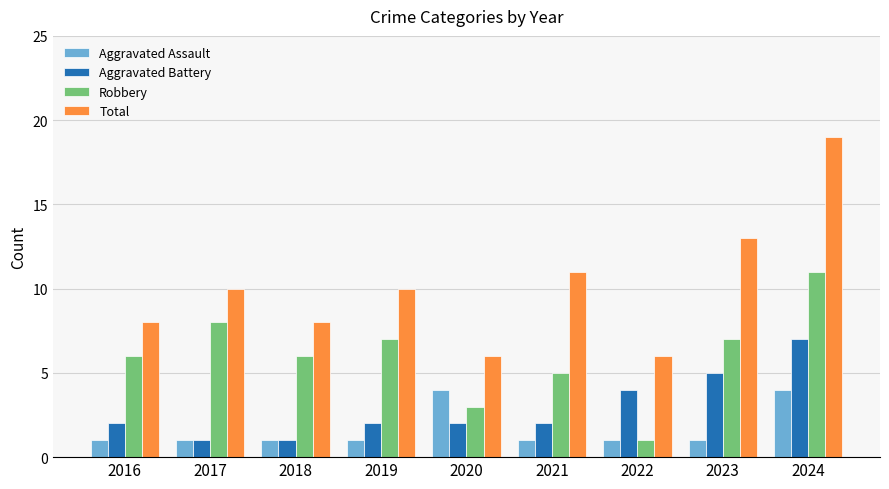

Reading left to right, what are all the values shown in this chart?

Aggravated Assault: 2016=1	2017=1	2018=1	2019=1	2020=4	2021=1	2022=1	2023=1	2024=4
Aggravated Battery: 2016=2	2017=1	2018=1	2019=2	2020=2	2021=2	2022=4	2023=5	2024=7
Robbery: 2016=6	2017=8	2018=6	2019=7	2020=3	2021=5	2022=1	2023=7	2024=11
Total: 2016=8	2017=10	2018=8	2019=10	2020=6	2021=11	2022=6	2023=13	2024=19